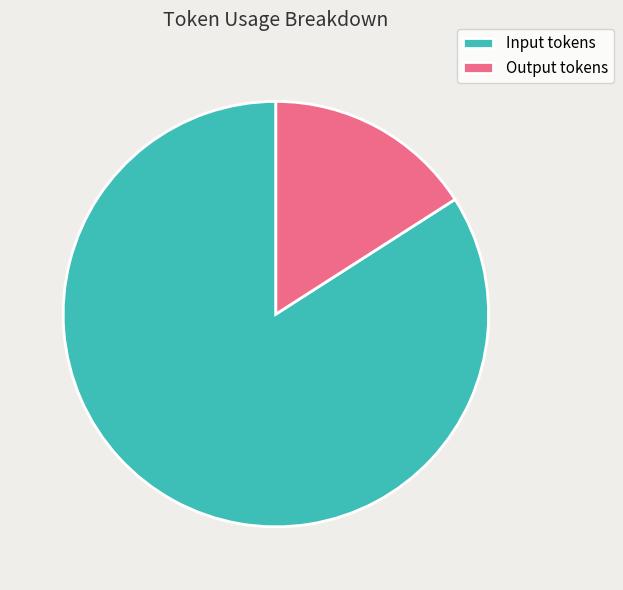

Combined, do Output tokens and Input tokens account for over 50%?

Yes